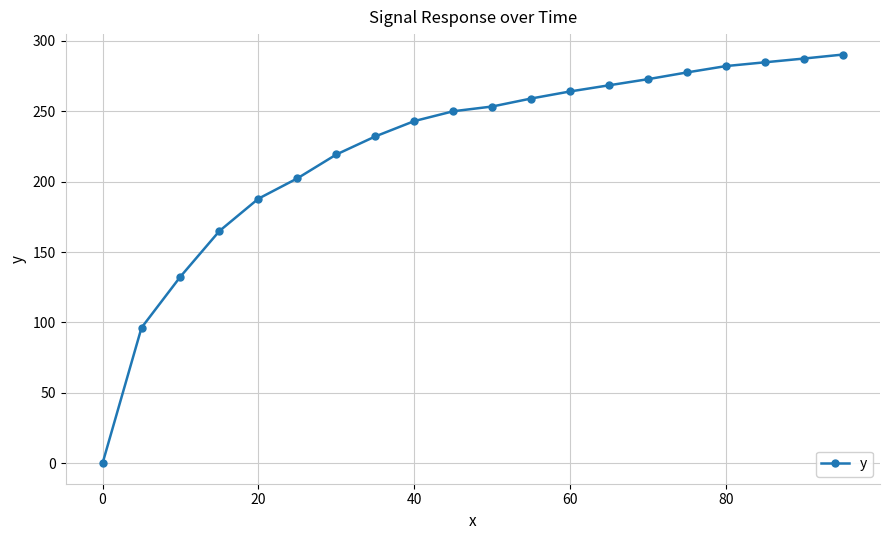

What is the value of the 17th point from the left?

282.1